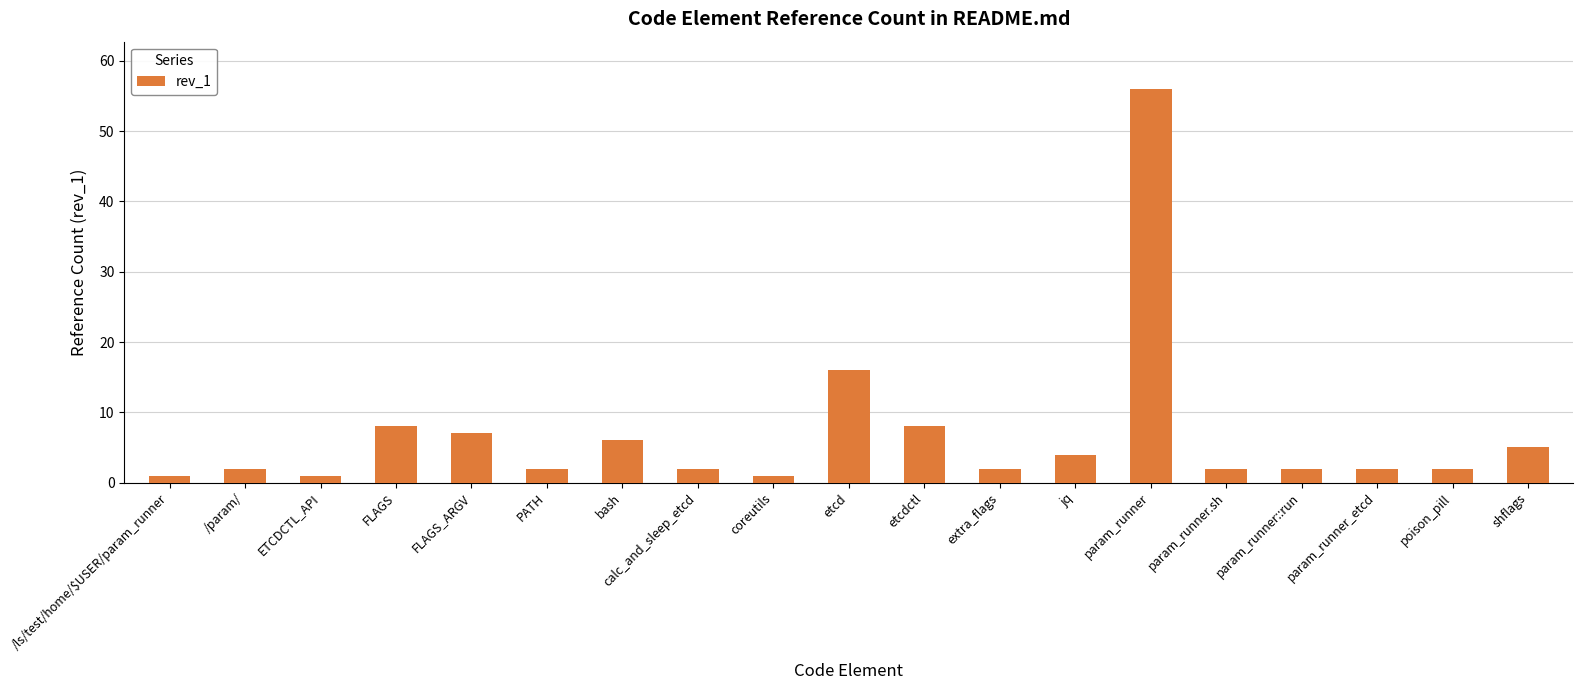

Which category has the highest value across all series?

param_runner